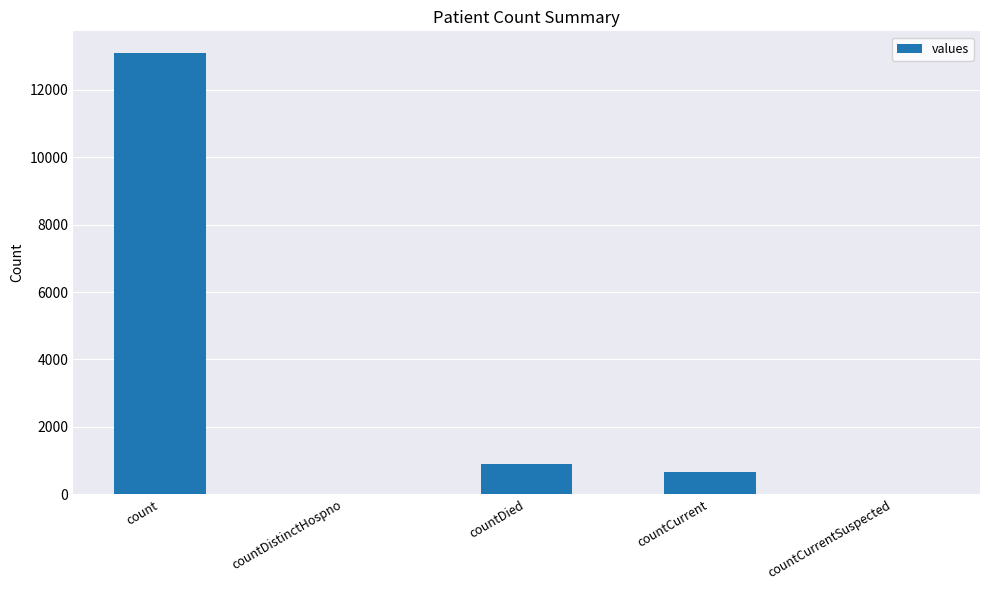

Reading left to right, what are all the values shown in this chart?

13083	0	910	654	0